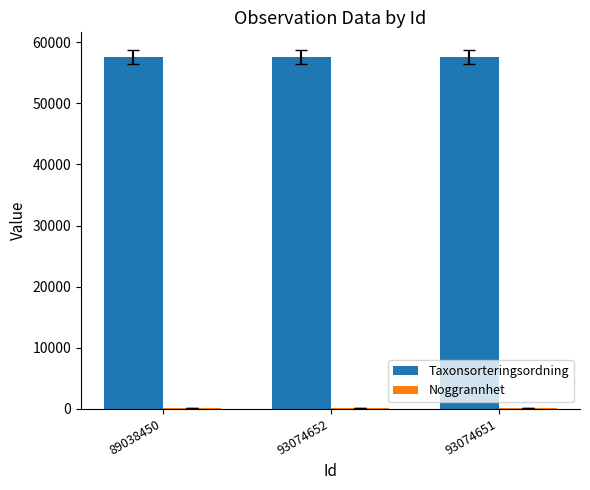

What is the maximum value for Taxonsorteringsordning?

57576